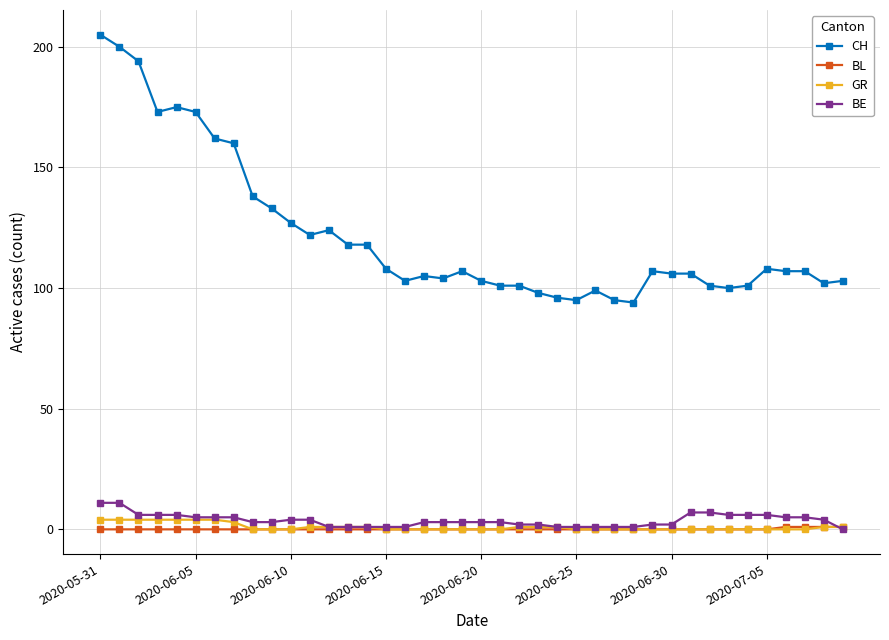

Which series has the widest spread of values?

CH